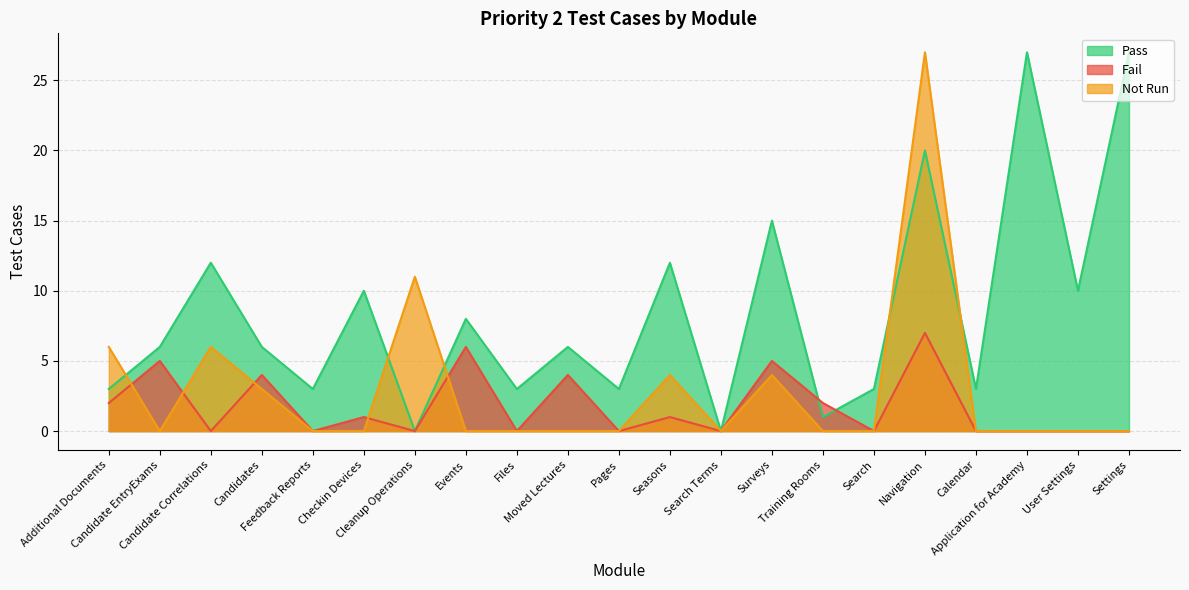

What is the label of the 11th point from the left?

Pages